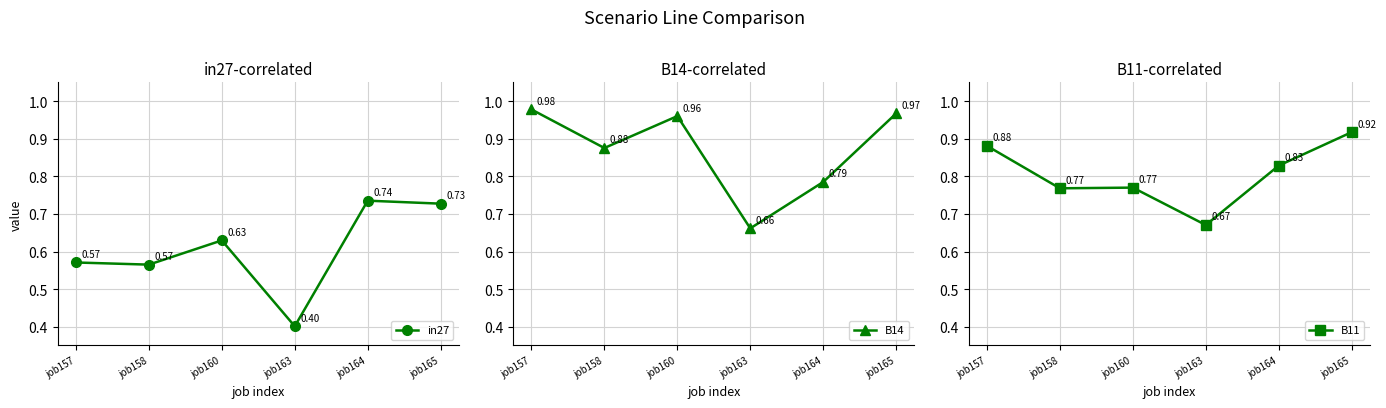

Reading right to left, list all the values displayed in this chart.

in27: job165=0.7	job164=0.7	job163=0.4	job160=0.6	job158=0.6	job157=0.6
B14: job165=1.0	job164=0.8	job163=0.7	job160=1.0	job158=0.9	job157=1.0
B11: job165=0.9	job164=0.8	job163=0.7	job160=0.8	job158=0.8	job157=0.9